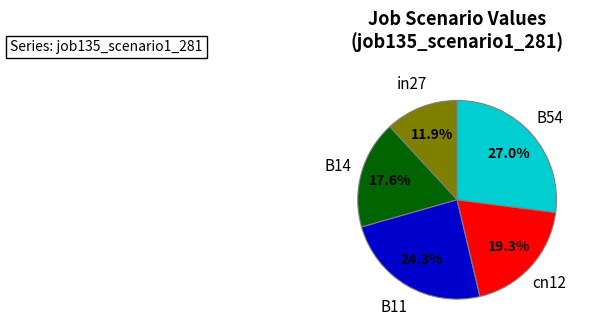

Does any single category account for the majority?

No